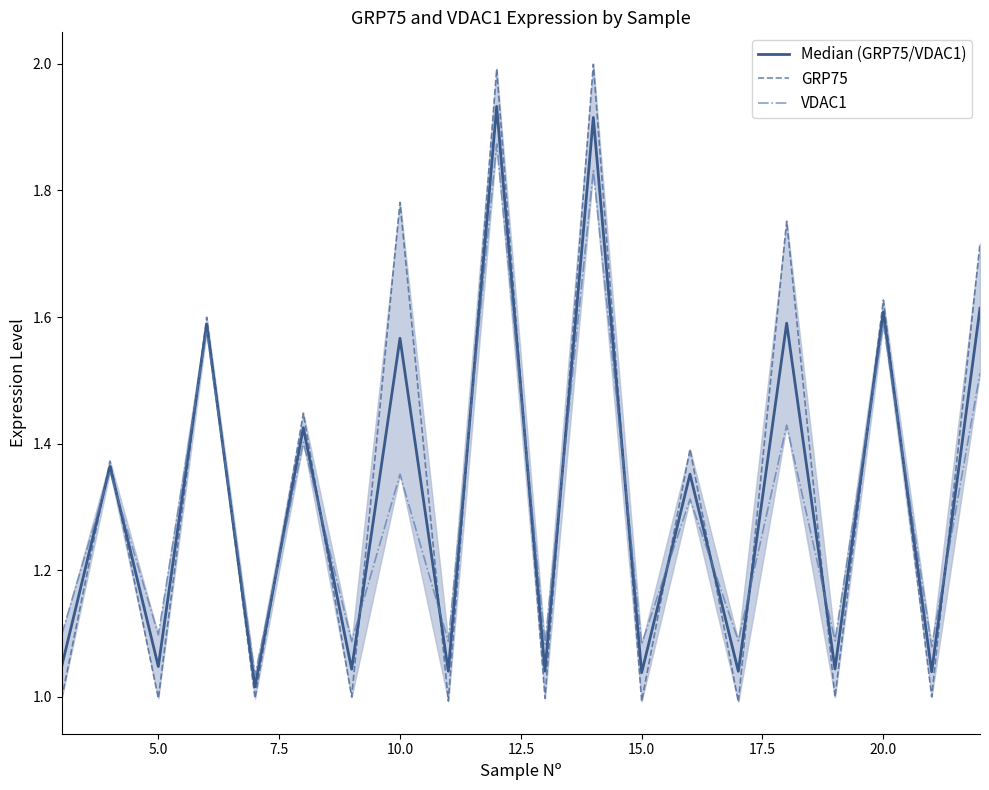

What is the sum of all Median (GRP75/VDAC1) values?

26.4